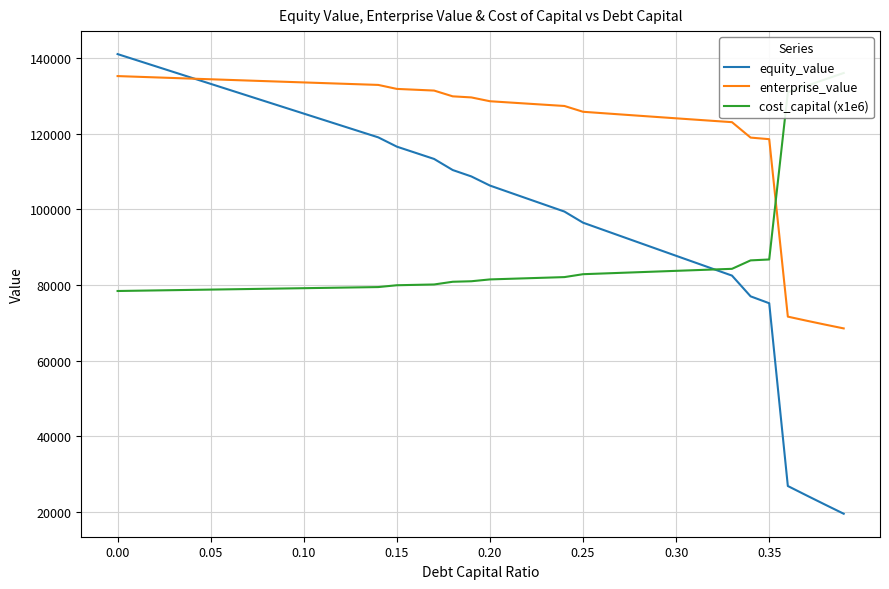

What is the minimum value shown in the chart?

19544.3